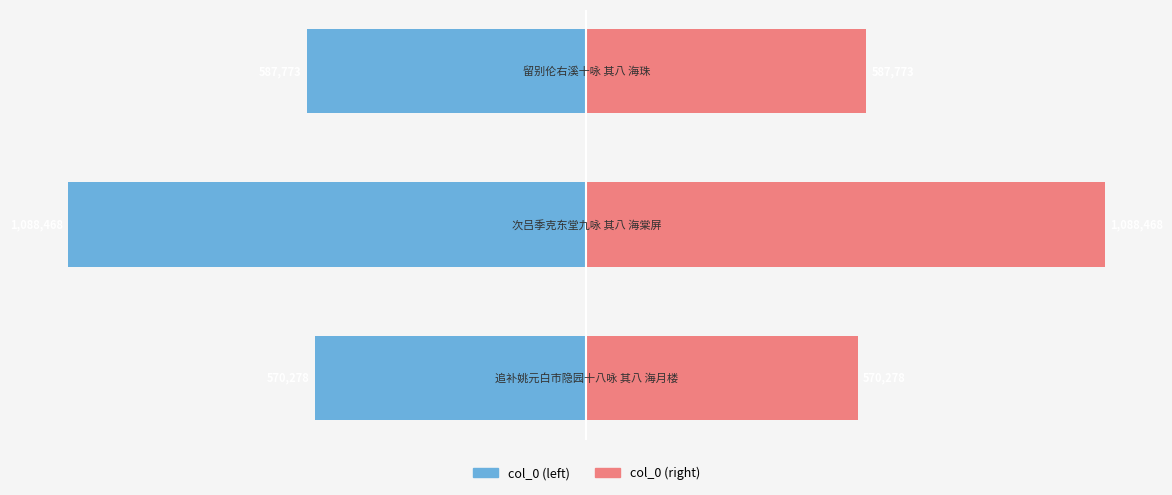

What is the value of the col_0 (right) bar at the 2nd from the left?

1088468